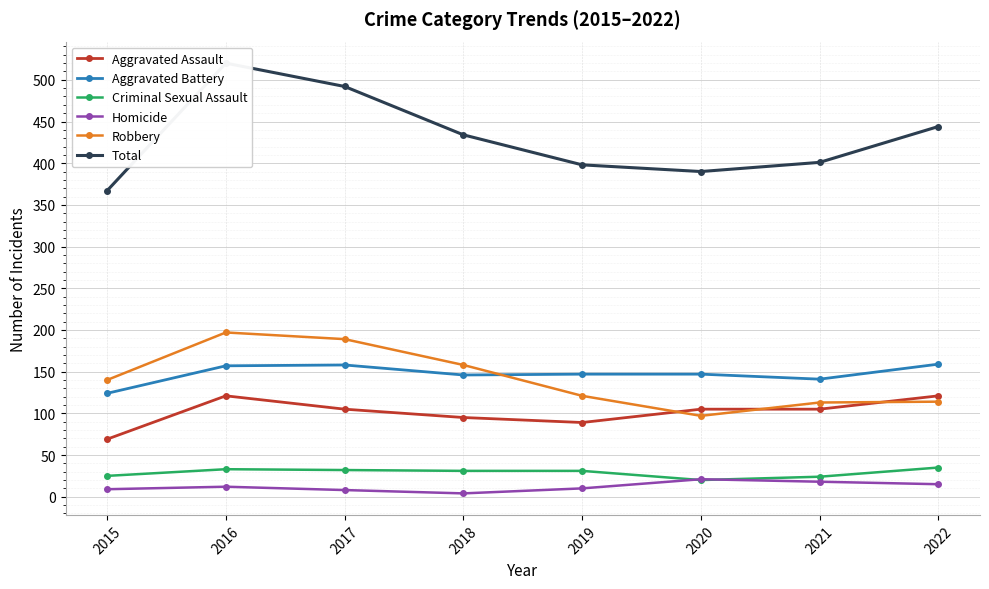

How many times do Robbery and Aggravated Assault cross each other?

3